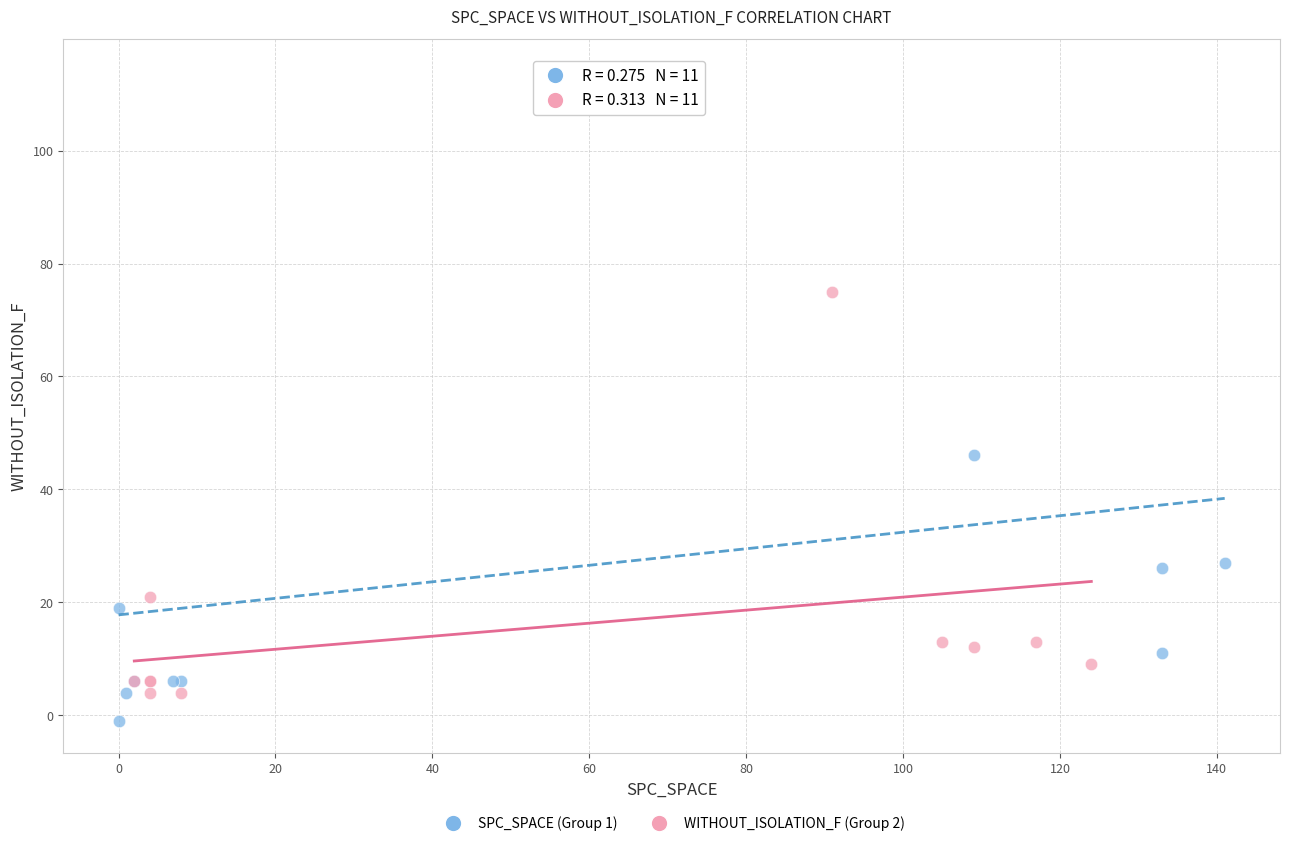

Which series contains the highest Y value?

SPC_SPACE (Group 1)